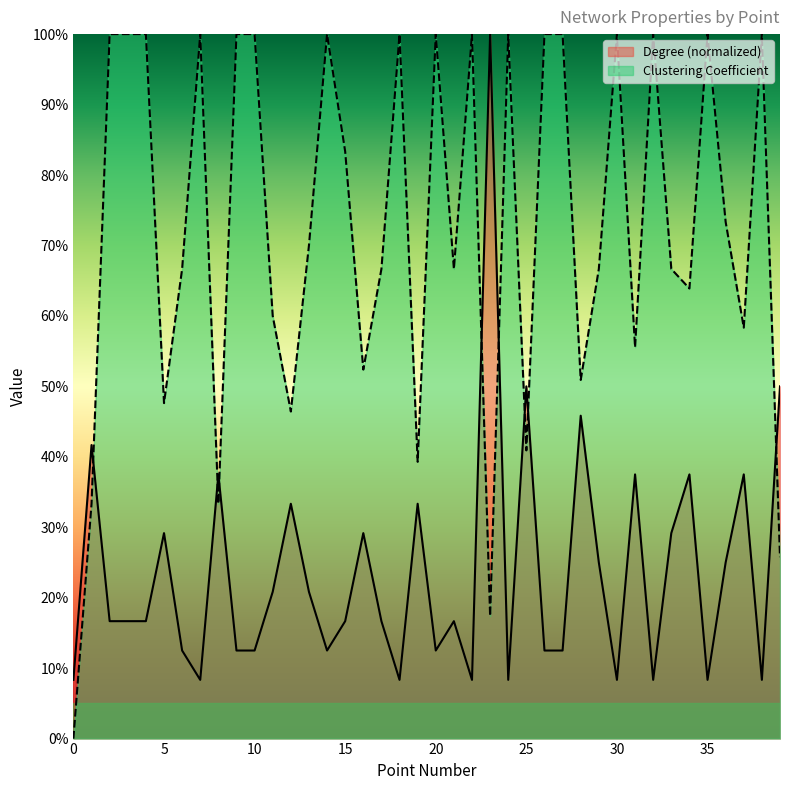

Reading left to right, extract all data points from this chart.

Degree: 0=0.1	1=0.4	2=0.2	3=0.2	4=0.2	5=0.3	6=0.1	7=0.1	8=0.4	9=0.1	10=0.1	11=0.2	12=0.3	13=0.2	14=0.1	15=0.2	16=0.3	17=0.2	18=0.1	19=0.3	20=0.1	21=0.2	22=0.1	23=1.0	24=0.1	25=0.5	26=0.1	27=0.1	28=0.5	29=0.2	30=0.1	31=0.4	32=0.1	33=0.3	34=0.4	35=0.1	36=0.2	37=0.4	38=0.1	39=0.5
Clustering Coefficient: 0=0.0	1=0.3	2=1.0	3=1.0	4=1.0	5=0.5	6=0.7	7=1.0	8=0.3	9=1.0	10=1.0	11=0.6	12=0.5	13=0.7	14=1.0	15=0.8	16=0.5	17=0.7	18=1.0	19=0.4	20=1.0	21=0.7	22=1.0	23=0.2	24=1.0	25=0.4	26=1.0	27=1.0	28=0.5	29=0.7	30=1.0	31=0.6	32=1.0	33=0.7	34=0.6	35=1.0	36=0.7	37=0.6	38=1.0	39=0.3